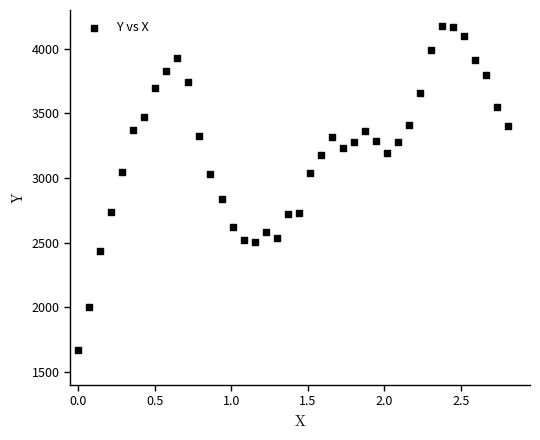

What is the range of Y values (max minus min)?

2504.2